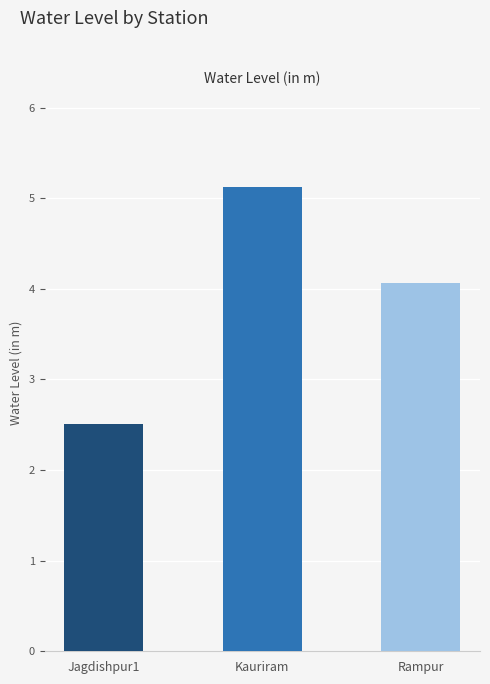

Between Jagdishpur1 and Rampur, which is larger?

Rampur